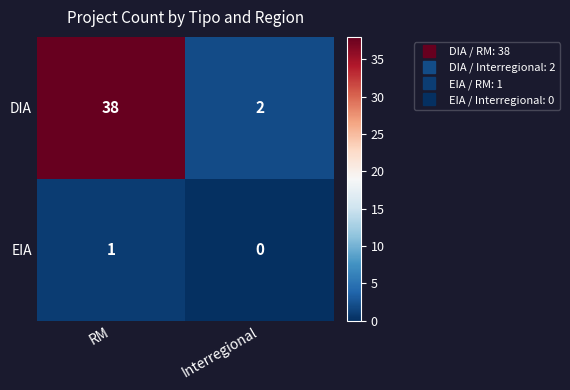

Which label corresponds to the largest value in the chart?

RM